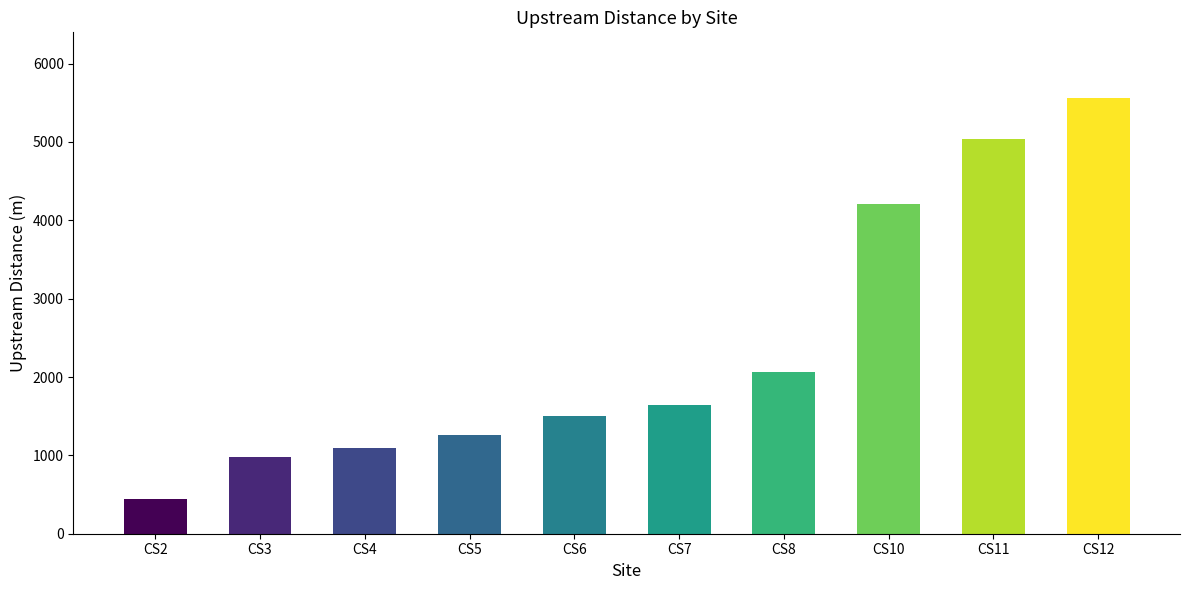

Reading left to right, what are all the values shown in this chart?

CS2=446	CS3=973	CS4=1100	CS5=1262	CS6=1504	CS7=1647	CS8=2064	CS10=4208	CS11=5034	CS12=5564